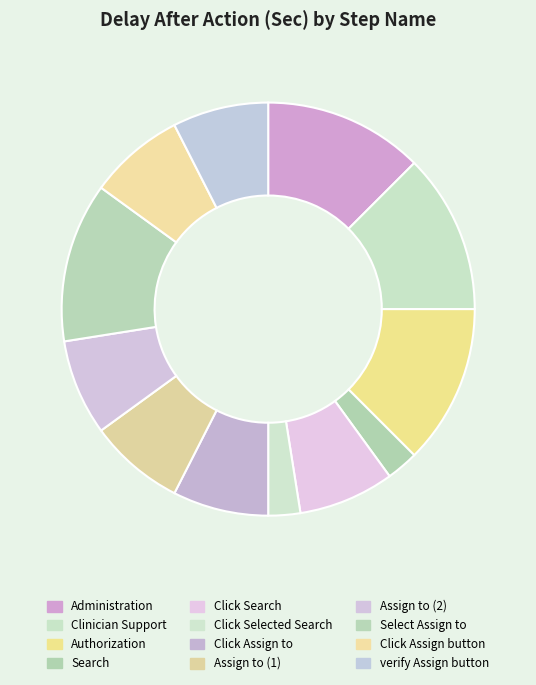

To the nearest percent, what percentage of the pie is Click Assign to?

8%